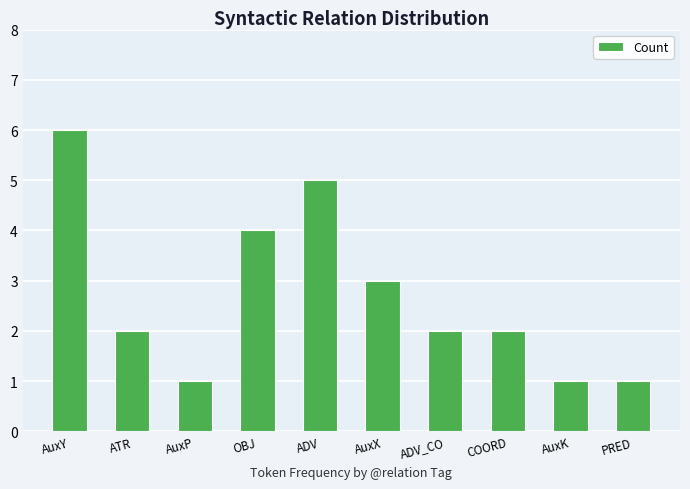

Are the bars grouped side by side (vs. stacked)?

No